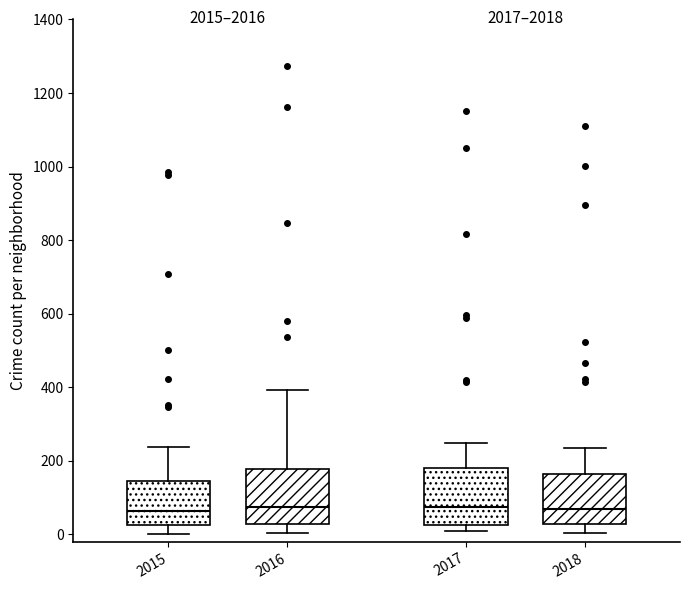

Reading left to right, read every box against the y-axis: the position of its median line, the range the box covers, and the ends of its whiskers. The values are not printed on the chart, so give them approximately, as read against the axis.

2015: median 60, box 20 to 140, whiskers 0 to 240
2016: median 80, box 20 to 180, whiskers 0 to 400
2017: median 80, box 20 to 180, whiskers 0 to 240
2018: median 60, box 20 to 160, whiskers 0 to 240